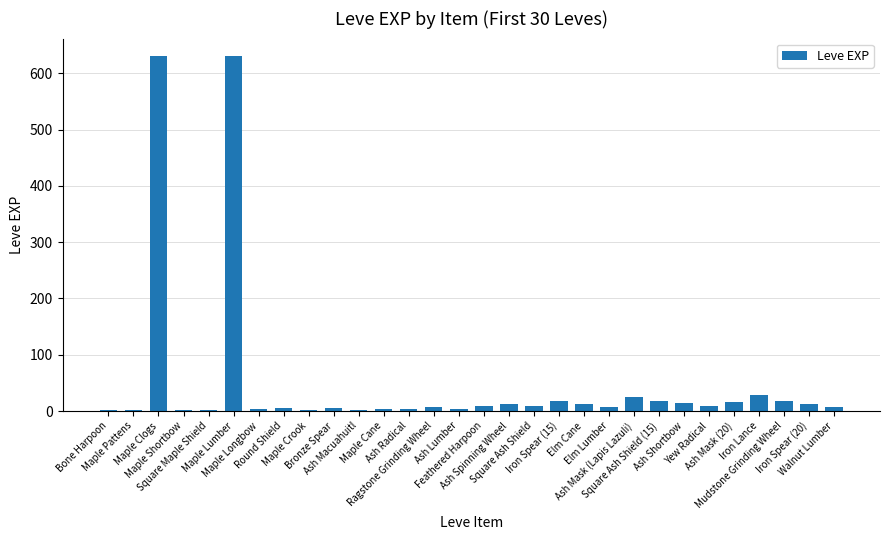

What is the sum of all values?

1515